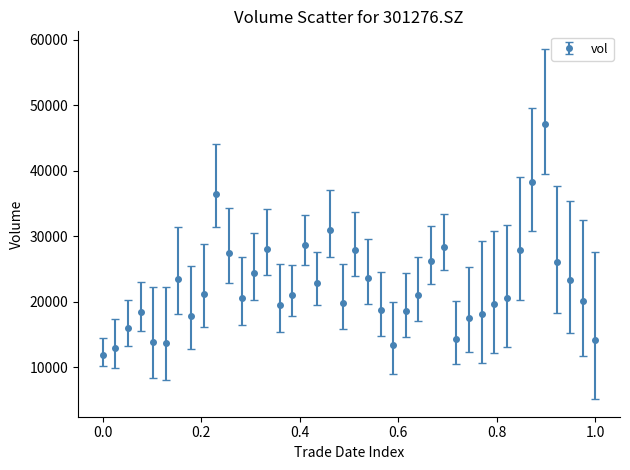

True or false: there are more than 1 points higher than both neighbors.

True